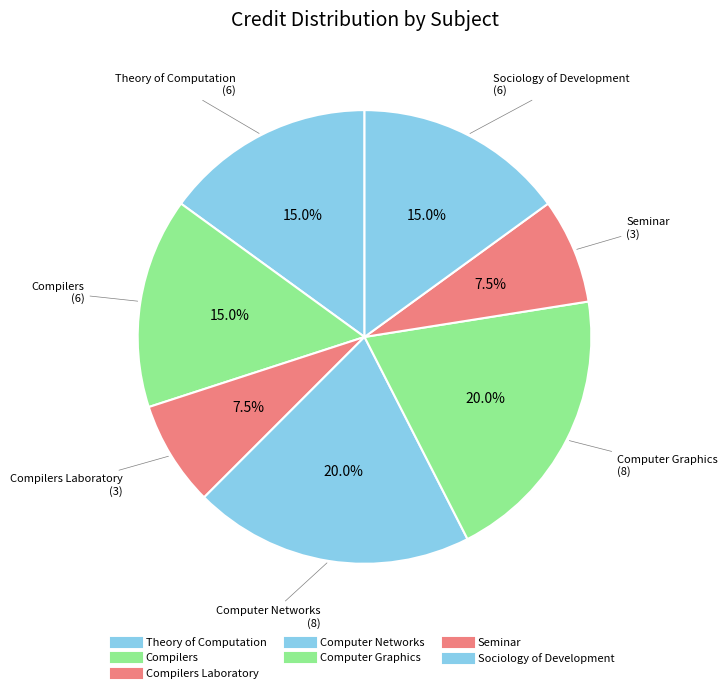

What is the smallest slice in the pie chart?

Compilers Laboratory